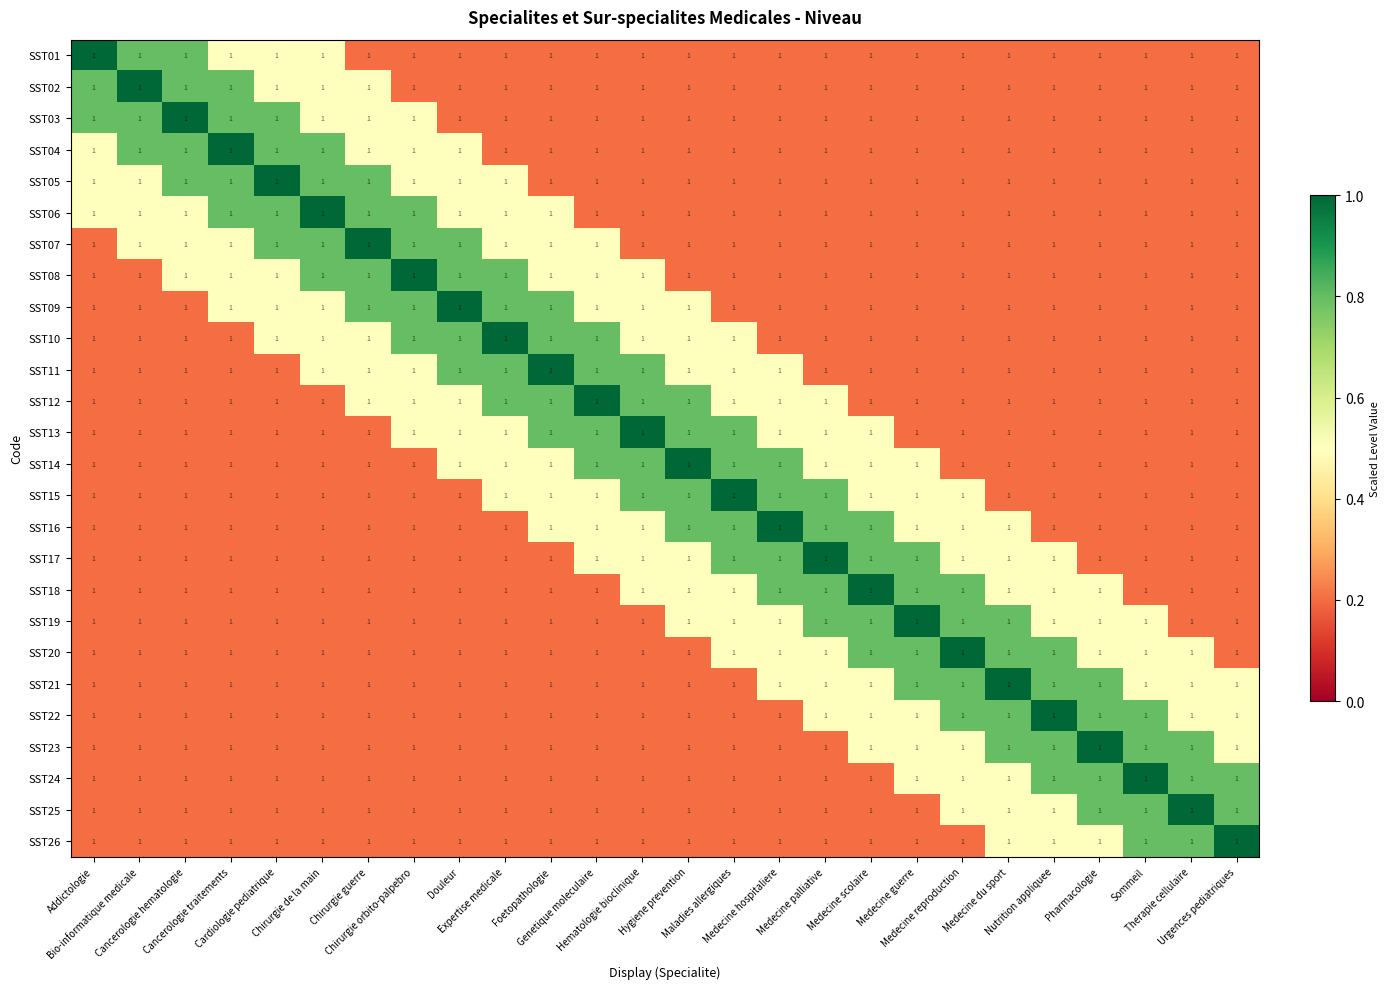

Reading left to right, extract all data points from this chart.

SST01: Addictologie=1.0	Bio-informatique medicale=1.0	Cancerologie hematologie=1.0	Cancerologie traitements=1.0	Cardiologie pediatrique=1.0	Chirurgie de la main=1.0	Chirurgie guerre=1.0	Chirurgie orbito-palpebro=1.0	Douleur=1.0	Expertise medicale=1.0	Foetopathologie=1.0	Genetique moleculaire=1.0	Hematologie bioclinique=1.0	Hygiene prevention=1.0	Maladies allergiques=1.0	Medecine hospitaliere=1.0	Medecine palliative=1.0	Medecine scolaire=1.0	Medecine guerre=1.0	Medecine reproduction=1.0	Medecine du sport=1.0	Nutrition appliquee=1.0	Pharmacologie=1.0	Sommeil=1.0	Therapie cellulaire=1.0	Urgences pediatriques=1.0
SST02: Addictologie=1.0	Bio-informatique medicale=1.0	Cancerologie hematologie=1.0	Cancerologie traitements=1.0	Cardiologie pediatrique=1.0	Chirurgie de la main=1.0	Chirurgie guerre=1.0	Chirurgie orbito-palpebro=1.0	Douleur=1.0	Expertise medicale=1.0	Foetopathologie=1.0	Genetique moleculaire=1.0	Hematologie bioclinique=1.0	Hygiene prevention=1.0	Maladies allergiques=1.0	Medecine hospitaliere=1.0	Medecine palliative=1.0	Medecine scolaire=1.0	Medecine guerre=1.0	Medecine reproduction=1.0	Medecine du sport=1.0	Nutrition appliquee=1.0	Pharmacologie=1.0	Sommeil=1.0	Therapie cellulaire=1.0	Urgences pediatriques=1.0
SST03: Addictologie=1.0	Bio-informatique medicale=1.0	Cancerologie hematologie=1.0	Cancerologie traitements=1.0	Cardiologie pediatrique=1.0	Chirurgie de la main=1.0	Chirurgie guerre=1.0	Chirurgie orbito-palpebro=1.0	Douleur=1.0	Expertise medicale=1.0	Foetopathologie=1.0	Genetique moleculaire=1.0	Hematologie bioclinique=1.0	Hygiene prevention=1.0	Maladies allergiques=1.0	Medecine hospitaliere=1.0	Medecine palliative=1.0	Medecine scolaire=1.0	Medecine guerre=1.0	Medecine reproduction=1.0	Medecine du sport=1.0	Nutrition appliquee=1.0	Pharmacologie=1.0	Sommeil=1.0	Therapie cellulaire=1.0	Urgences pediatriques=1.0
SST04: Addictologie=1.0	Bio-informatique medicale=1.0	Cancerologie hematologie=1.0	Cancerologie traitements=1.0	Cardiologie pediatrique=1.0	Chirurgie de la main=1.0	Chirurgie guerre=1.0	Chirurgie orbito-palpebro=1.0	Douleur=1.0	Expertise medicale=1.0	Foetopathologie=1.0	Genetique moleculaire=1.0	Hematologie bioclinique=1.0	Hygiene prevention=1.0	Maladies allergiques=1.0	Medecine hospitaliere=1.0	Medecine palliative=1.0	Medecine scolaire=1.0	Medecine guerre=1.0	Medecine reproduction=1.0	Medecine du sport=1.0	Nutrition appliquee=1.0	Pharmacologie=1.0	Sommeil=1.0	Therapie cellulaire=1.0	Urgences pediatriques=1.0
SST05: Addictologie=1.0	Bio-informatique medicale=1.0	Cancerologie hematologie=1.0	Cancerologie traitements=1.0	Cardiologie pediatrique=1.0	Chirurgie de la main=1.0	Chirurgie guerre=1.0	Chirurgie orbito-palpebro=1.0	Douleur=1.0	Expertise medicale=1.0	Foetopathologie=1.0	Genetique moleculaire=1.0	Hematologie bioclinique=1.0	Hygiene prevention=1.0	Maladies allergiques=1.0	Medecine hospitaliere=1.0	Medecine palliative=1.0	Medecine scolaire=1.0	Medecine guerre=1.0	Medecine reproduction=1.0	Medecine du sport=1.0	Nutrition appliquee=1.0	Pharmacologie=1.0	Sommeil=1.0	Therapie cellulaire=1.0	Urgences pediatriques=1.0
SST06: Addictologie=1.0	Bio-informatique medicale=1.0	Cancerologie hematologie=1.0	Cancerologie traitements=1.0	Cardiologie pediatrique=1.0	Chirurgie de la main=1.0	Chirurgie guerre=1.0	Chirurgie orbito-palpebro=1.0	Douleur=1.0	Expertise medicale=1.0	Foetopathologie=1.0	Genetique moleculaire=1.0	Hematologie bioclinique=1.0	Hygiene prevention=1.0	Maladies allergiques=1.0	Medecine hospitaliere=1.0	Medecine palliative=1.0	Medecine scolaire=1.0	Medecine guerre=1.0	Medecine reproduction=1.0	Medecine du sport=1.0	Nutrition appliquee=1.0	Pharmacologie=1.0	Sommeil=1.0	Therapie cellulaire=1.0	Urgences pediatriques=1.0
SST07: Addictologie=1.0	Bio-informatique medicale=1.0	Cancerologie hematologie=1.0	Cancerologie traitements=1.0	Cardiologie pediatrique=1.0	Chirurgie de la main=1.0	Chirurgie guerre=1.0	Chirurgie orbito-palpebro=1.0	Douleur=1.0	Expertise medicale=1.0	Foetopathologie=1.0	Genetique moleculaire=1.0	Hematologie bioclinique=1.0	Hygiene prevention=1.0	Maladies allergiques=1.0	Medecine hospitaliere=1.0	Medecine palliative=1.0	Medecine scolaire=1.0	Medecine guerre=1.0	Medecine reproduction=1.0	Medecine du sport=1.0	Nutrition appliquee=1.0	Pharmacologie=1.0	Sommeil=1.0	Therapie cellulaire=1.0	Urgences pediatriques=1.0
SST08: Addictologie=1.0	Bio-informatique medicale=1.0	Cancerologie hematologie=1.0	Cancerologie traitements=1.0	Cardiologie pediatrique=1.0	Chirurgie de la main=1.0	Chirurgie guerre=1.0	Chirurgie orbito-palpebro=1.0	Douleur=1.0	Expertise medicale=1.0	Foetopathologie=1.0	Genetique moleculaire=1.0	Hematologie bioclinique=1.0	Hygiene prevention=1.0	Maladies allergiques=1.0	Medecine hospitaliere=1.0	Medecine palliative=1.0	Medecine scolaire=1.0	Medecine guerre=1.0	Medecine reproduction=1.0	Medecine du sport=1.0	Nutrition appliquee=1.0	Pharmacologie=1.0	Sommeil=1.0	Therapie cellulaire=1.0	Urgences pediatriques=1.0
SST09: Addictologie=1.0	Bio-informatique medicale=1.0	Cancerologie hematologie=1.0	Cancerologie traitements=1.0	Cardiologie pediatrique=1.0	Chirurgie de la main=1.0	Chirurgie guerre=1.0	Chirurgie orbito-palpebro=1.0	Douleur=1.0	Expertise medicale=1.0	Foetopathologie=1.0	Genetique moleculaire=1.0	Hematologie bioclinique=1.0	Hygiene prevention=1.0	Maladies allergiques=1.0	Medecine hospitaliere=1.0	Medecine palliative=1.0	Medecine scolaire=1.0	Medecine guerre=1.0	Medecine reproduction=1.0	Medecine du sport=1.0	Nutrition appliquee=1.0	Pharmacologie=1.0	Sommeil=1.0	Therapie cellulaire=1.0	Urgences pediatriques=1.0
SST10: Addictologie=1.0	Bio-informatique medicale=1.0	Cancerologie hematologie=1.0	Cancerologie traitements=1.0	Cardiologie pediatrique=1.0	Chirurgie de la main=1.0	Chirurgie guerre=1.0	Chirurgie orbito-palpebro=1.0	Douleur=1.0	Expertise medicale=1.0	Foetopathologie=1.0	Genetique moleculaire=1.0	Hematologie bioclinique=1.0	Hygiene prevention=1.0	Maladies allergiques=1.0	Medecine hospitaliere=1.0	Medecine palliative=1.0	Medecine scolaire=1.0	Medecine guerre=1.0	Medecine reproduction=1.0	Medecine du sport=1.0	Nutrition appliquee=1.0	Pharmacologie=1.0	Sommeil=1.0	Therapie cellulaire=1.0	Urgences pediatriques=1.0
SST11: Addictologie=1.0	Bio-informatique medicale=1.0	Cancerologie hematologie=1.0	Cancerologie traitements=1.0	Cardiologie pediatrique=1.0	Chirurgie de la main=1.0	Chirurgie guerre=1.0	Chirurgie orbito-palpebro=1.0	Douleur=1.0	Expertise medicale=1.0	Foetopathologie=1.0	Genetique moleculaire=1.0	Hematologie bioclinique=1.0	Hygiene prevention=1.0	Maladies allergiques=1.0	Medecine hospitaliere=1.0	Medecine palliative=1.0	Medecine scolaire=1.0	Medecine guerre=1.0	Medecine reproduction=1.0	Medecine du sport=1.0	Nutrition appliquee=1.0	Pharmacologie=1.0	Sommeil=1.0	Therapie cellulaire=1.0	Urgences pediatriques=1.0
SST12: Addictologie=1.0	Bio-informatique medicale=1.0	Cancerologie hematologie=1.0	Cancerologie traitements=1.0	Cardiologie pediatrique=1.0	Chirurgie de la main=1.0	Chirurgie guerre=1.0	Chirurgie orbito-palpebro=1.0	Douleur=1.0	Expertise medicale=1.0	Foetopathologie=1.0	Genetique moleculaire=1.0	Hematologie bioclinique=1.0	Hygiene prevention=1.0	Maladies allergiques=1.0	Medecine hospitaliere=1.0	Medecine palliative=1.0	Medecine scolaire=1.0	Medecine guerre=1.0	Medecine reproduction=1.0	Medecine du sport=1.0	Nutrition appliquee=1.0	Pharmacologie=1.0	Sommeil=1.0	Therapie cellulaire=1.0	Urgences pediatriques=1.0
SST13: Addictologie=1.0	Bio-informatique medicale=1.0	Cancerologie hematologie=1.0	Cancerologie traitements=1.0	Cardiologie pediatrique=1.0	Chirurgie de la main=1.0	Chirurgie guerre=1.0	Chirurgie orbito-palpebro=1.0	Douleur=1.0	Expertise medicale=1.0	Foetopathologie=1.0	Genetique moleculaire=1.0	Hematologie bioclinique=1.0	Hygiene prevention=1.0	Maladies allergiques=1.0	Medecine hospitaliere=1.0	Medecine palliative=1.0	Medecine scolaire=1.0	Medecine guerre=1.0	Medecine reproduction=1.0	Medecine du sport=1.0	Nutrition appliquee=1.0	Pharmacologie=1.0	Sommeil=1.0	Therapie cellulaire=1.0	Urgences pediatriques=1.0
SST14: Addictologie=1.0	Bio-informatique medicale=1.0	Cancerologie hematologie=1.0	Cancerologie traitements=1.0	Cardiologie pediatrique=1.0	Chirurgie de la main=1.0	Chirurgie guerre=1.0	Chirurgie orbito-palpebro=1.0	Douleur=1.0	Expertise medicale=1.0	Foetopathologie=1.0	Genetique moleculaire=1.0	Hematologie bioclinique=1.0	Hygiene prevention=1.0	Maladies allergiques=1.0	Medecine hospitaliere=1.0	Medecine palliative=1.0	Medecine scolaire=1.0	Medecine guerre=1.0	Medecine reproduction=1.0	Medecine du sport=1.0	Nutrition appliquee=1.0	Pharmacologie=1.0	Sommeil=1.0	Therapie cellulaire=1.0	Urgences pediatriques=1.0
SST15: Addictologie=1.0	Bio-informatique medicale=1.0	Cancerologie hematologie=1.0	Cancerologie traitements=1.0	Cardiologie pediatrique=1.0	Chirurgie de la main=1.0	Chirurgie guerre=1.0	Chirurgie orbito-palpebro=1.0	Douleur=1.0	Expertise medicale=1.0	Foetopathologie=1.0	Genetique moleculaire=1.0	Hematologie bioclinique=1.0	Hygiene prevention=1.0	Maladies allergiques=1.0	Medecine hospitaliere=1.0	Medecine palliative=1.0	Medecine scolaire=1.0	Medecine guerre=1.0	Medecine reproduction=1.0	Medecine du sport=1.0	Nutrition appliquee=1.0	Pharmacologie=1.0	Sommeil=1.0	Therapie cellulaire=1.0	Urgences pediatriques=1.0
SST16: Addictologie=1.0	Bio-informatique medicale=1.0	Cancerologie hematologie=1.0	Cancerologie traitements=1.0	Cardiologie pediatrique=1.0	Chirurgie de la main=1.0	Chirurgie guerre=1.0	Chirurgie orbito-palpebro=1.0	Douleur=1.0	Expertise medicale=1.0	Foetopathologie=1.0	Genetique moleculaire=1.0	Hematologie bioclinique=1.0	Hygiene prevention=1.0	Maladies allergiques=1.0	Medecine hospitaliere=1.0	Medecine palliative=1.0	Medecine scolaire=1.0	Medecine guerre=1.0	Medecine reproduction=1.0	Medecine du sport=1.0	Nutrition appliquee=1.0	Pharmacologie=1.0	Sommeil=1.0	Therapie cellulaire=1.0	Urgences pediatriques=1.0
SST17: Addictologie=1.0	Bio-informatique medicale=1.0	Cancerologie hematologie=1.0	Cancerologie traitements=1.0	Cardiologie pediatrique=1.0	Chirurgie de la main=1.0	Chirurgie guerre=1.0	Chirurgie orbito-palpebro=1.0	Douleur=1.0	Expertise medicale=1.0	Foetopathologie=1.0	Genetique moleculaire=1.0	Hematologie bioclinique=1.0	Hygiene prevention=1.0	Maladies allergiques=1.0	Medecine hospitaliere=1.0	Medecine palliative=1.0	Medecine scolaire=1.0	Medecine guerre=1.0	Medecine reproduction=1.0	Medecine du sport=1.0	Nutrition appliquee=1.0	Pharmacologie=1.0	Sommeil=1.0	Therapie cellulaire=1.0	Urgences pediatriques=1.0
SST18: Addictologie=1.0	Bio-informatique medicale=1.0	Cancerologie hematologie=1.0	Cancerologie traitements=1.0	Cardiologie pediatrique=1.0	Chirurgie de la main=1.0	Chirurgie guerre=1.0	Chirurgie orbito-palpebro=1.0	Douleur=1.0	Expertise medicale=1.0	Foetopathologie=1.0	Genetique moleculaire=1.0	Hematologie bioclinique=1.0	Hygiene prevention=1.0	Maladies allergiques=1.0	Medecine hospitaliere=1.0	Medecine palliative=1.0	Medecine scolaire=1.0	Medecine guerre=1.0	Medecine reproduction=1.0	Medecine du sport=1.0	Nutrition appliquee=1.0	Pharmacologie=1.0	Sommeil=1.0	Therapie cellulaire=1.0	Urgences pediatriques=1.0
SST19: Addictologie=1.0	Bio-informatique medicale=1.0	Cancerologie hematologie=1.0	Cancerologie traitements=1.0	Cardiologie pediatrique=1.0	Chirurgie de la main=1.0	Chirurgie guerre=1.0	Chirurgie orbito-palpebro=1.0	Douleur=1.0	Expertise medicale=1.0	Foetopathologie=1.0	Genetique moleculaire=1.0	Hematologie bioclinique=1.0	Hygiene prevention=1.0	Maladies allergiques=1.0	Medecine hospitaliere=1.0	Medecine palliative=1.0	Medecine scolaire=1.0	Medecine guerre=1.0	Medecine reproduction=1.0	Medecine du sport=1.0	Nutrition appliquee=1.0	Pharmacologie=1.0	Sommeil=1.0	Therapie cellulaire=1.0	Urgences pediatriques=1.0
SST20: Addictologie=1.0	Bio-informatique medicale=1.0	Cancerologie hematologie=1.0	Cancerologie traitements=1.0	Cardiologie pediatrique=1.0	Chirurgie de la main=1.0	Chirurgie guerre=1.0	Chirurgie orbito-palpebro=1.0	Douleur=1.0	Expertise medicale=1.0	Foetopathologie=1.0	Genetique moleculaire=1.0	Hematologie bioclinique=1.0	Hygiene prevention=1.0	Maladies allergiques=1.0	Medecine hospitaliere=1.0	Medecine palliative=1.0	Medecine scolaire=1.0	Medecine guerre=1.0	Medecine reproduction=1.0	Medecine du sport=1.0	Nutrition appliquee=1.0	Pharmacologie=1.0	Sommeil=1.0	Therapie cellulaire=1.0	Urgences pediatriques=1.0
SST21: Addictologie=1.0	Bio-informatique medicale=1.0	Cancerologie hematologie=1.0	Cancerologie traitements=1.0	Cardiologie pediatrique=1.0	Chirurgie de la main=1.0	Chirurgie guerre=1.0	Chirurgie orbito-palpebro=1.0	Douleur=1.0	Expertise medicale=1.0	Foetopathologie=1.0	Genetique moleculaire=1.0	Hematologie bioclinique=1.0	Hygiene prevention=1.0	Maladies allergiques=1.0	Medecine hospitaliere=1.0	Medecine palliative=1.0	Medecine scolaire=1.0	Medecine guerre=1.0	Medecine reproduction=1.0	Medecine du sport=1.0	Nutrition appliquee=1.0	Pharmacologie=1.0	Sommeil=1.0	Therapie cellulaire=1.0	Urgences pediatriques=1.0
SST22: Addictologie=1.0	Bio-informatique medicale=1.0	Cancerologie hematologie=1.0	Cancerologie traitements=1.0	Cardiologie pediatrique=1.0	Chirurgie de la main=1.0	Chirurgie guerre=1.0	Chirurgie orbito-palpebro=1.0	Douleur=1.0	Expertise medicale=1.0	Foetopathologie=1.0	Genetique moleculaire=1.0	Hematologie bioclinique=1.0	Hygiene prevention=1.0	Maladies allergiques=1.0	Medecine hospitaliere=1.0	Medecine palliative=1.0	Medecine scolaire=1.0	Medecine guerre=1.0	Medecine reproduction=1.0	Medecine du sport=1.0	Nutrition appliquee=1.0	Pharmacologie=1.0	Sommeil=1.0	Therapie cellulaire=1.0	Urgences pediatriques=1.0
SST23: Addictologie=1.0	Bio-informatique medicale=1.0	Cancerologie hematologie=1.0	Cancerologie traitements=1.0	Cardiologie pediatrique=1.0	Chirurgie de la main=1.0	Chirurgie guerre=1.0	Chirurgie orbito-palpebro=1.0	Douleur=1.0	Expertise medicale=1.0	Foetopathologie=1.0	Genetique moleculaire=1.0	Hematologie bioclinique=1.0	Hygiene prevention=1.0	Maladies allergiques=1.0	Medecine hospitaliere=1.0	Medecine palliative=1.0	Medecine scolaire=1.0	Medecine guerre=1.0	Medecine reproduction=1.0	Medecine du sport=1.0	Nutrition appliquee=1.0	Pharmacologie=1.0	Sommeil=1.0	Therapie cellulaire=1.0	Urgences pediatriques=1.0
SST24: Addictologie=1.0	Bio-informatique medicale=1.0	Cancerologie hematologie=1.0	Cancerologie traitements=1.0	Cardiologie pediatrique=1.0	Chirurgie de la main=1.0	Chirurgie guerre=1.0	Chirurgie orbito-palpebro=1.0	Douleur=1.0	Expertise medicale=1.0	Foetopathologie=1.0	Genetique moleculaire=1.0	Hematologie bioclinique=1.0	Hygiene prevention=1.0	Maladies allergiques=1.0	Medecine hospitaliere=1.0	Medecine palliative=1.0	Medecine scolaire=1.0	Medecine guerre=1.0	Medecine reproduction=1.0	Medecine du sport=1.0	Nutrition appliquee=1.0	Pharmacologie=1.0	Sommeil=1.0	Therapie cellulaire=1.0	Urgences pediatriques=1.0
SST25: Addictologie=1.0	Bio-informatique medicale=1.0	Cancerologie hematologie=1.0	Cancerologie traitements=1.0	Cardiologie pediatrique=1.0	Chirurgie de la main=1.0	Chirurgie guerre=1.0	Chirurgie orbito-palpebro=1.0	Douleur=1.0	Expertise medicale=1.0	Foetopathologie=1.0	Genetique moleculaire=1.0	Hematologie bioclinique=1.0	Hygiene prevention=1.0	Maladies allergiques=1.0	Medecine hospitaliere=1.0	Medecine palliative=1.0	Medecine scolaire=1.0	Medecine guerre=1.0	Medecine reproduction=1.0	Medecine du sport=1.0	Nutrition appliquee=1.0	Pharmacologie=1.0	Sommeil=1.0	Therapie cellulaire=1.0	Urgences pediatriques=1.0
SST26: Addictologie=1.0	Bio-informatique medicale=1.0	Cancerologie hematologie=1.0	Cancerologie traitements=1.0	Cardiologie pediatrique=1.0	Chirurgie de la main=1.0	Chirurgie guerre=1.0	Chirurgie orbito-palpebro=1.0	Douleur=1.0	Expertise medicale=1.0	Foetopathologie=1.0	Genetique moleculaire=1.0	Hematologie bioclinique=1.0	Hygiene prevention=1.0	Maladies allergiques=1.0	Medecine hospitaliere=1.0	Medecine palliative=1.0	Medecine scolaire=1.0	Medecine guerre=1.0	Medecine reproduction=1.0	Medecine du sport=1.0	Nutrition appliquee=1.0	Pharmacologie=1.0	Sommeil=1.0	Therapie cellulaire=1.0	Urgences pediatriques=1.0